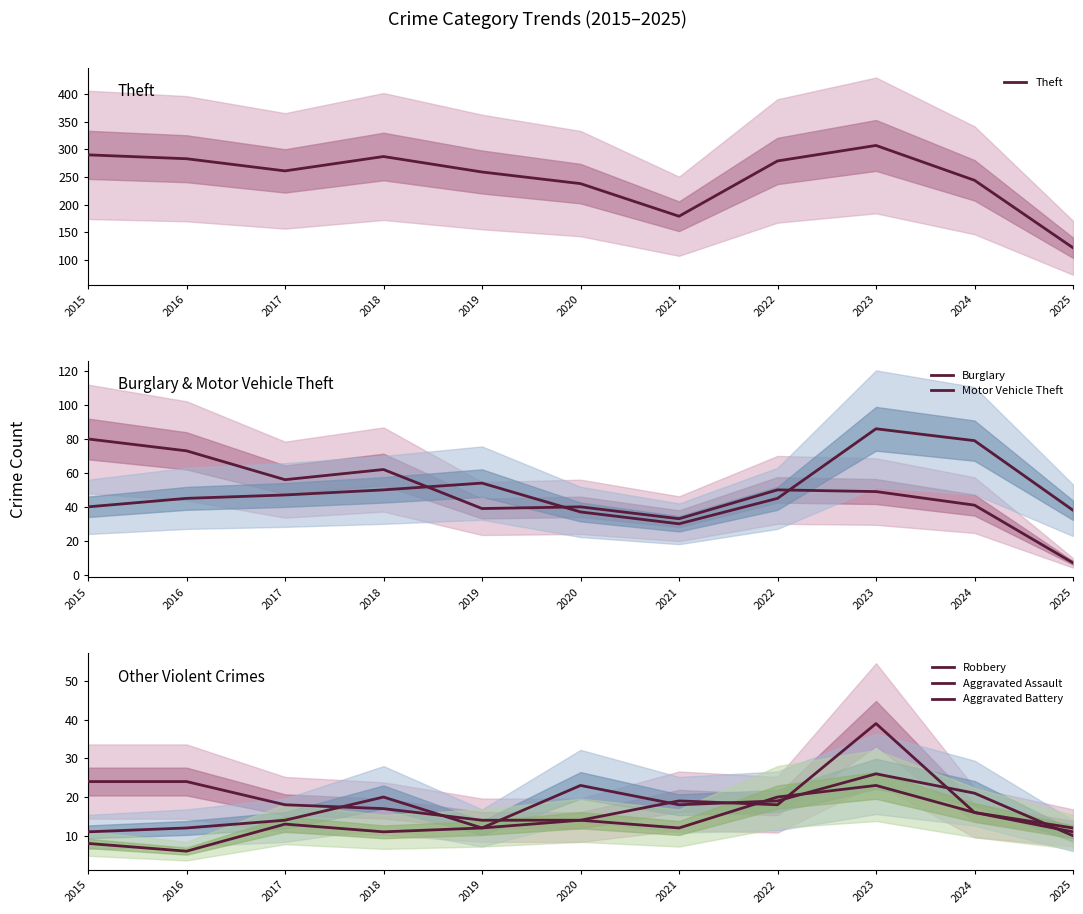

After their last crossing, which series has the higher values: Aggravated Assault or Robbery?

Robbery